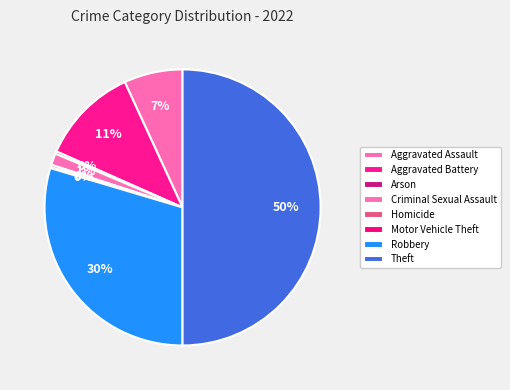

How much of the chart is everything except Aggravated Assault?

93.1%